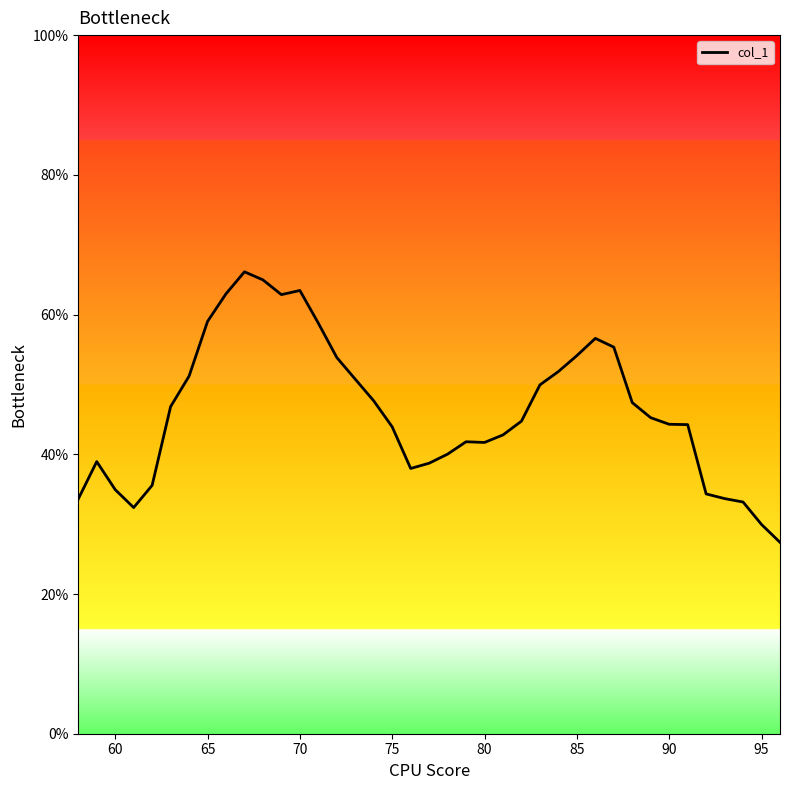

True or false: there are more than 1 points higher than both neighbors.

True